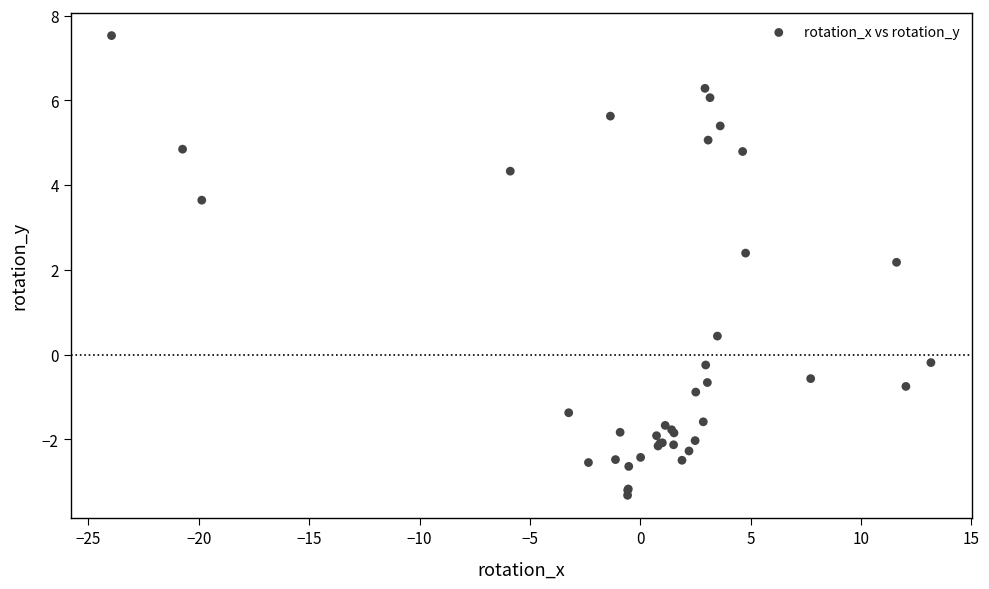

What Y value in the scatter plot is closest to 2?

2.2